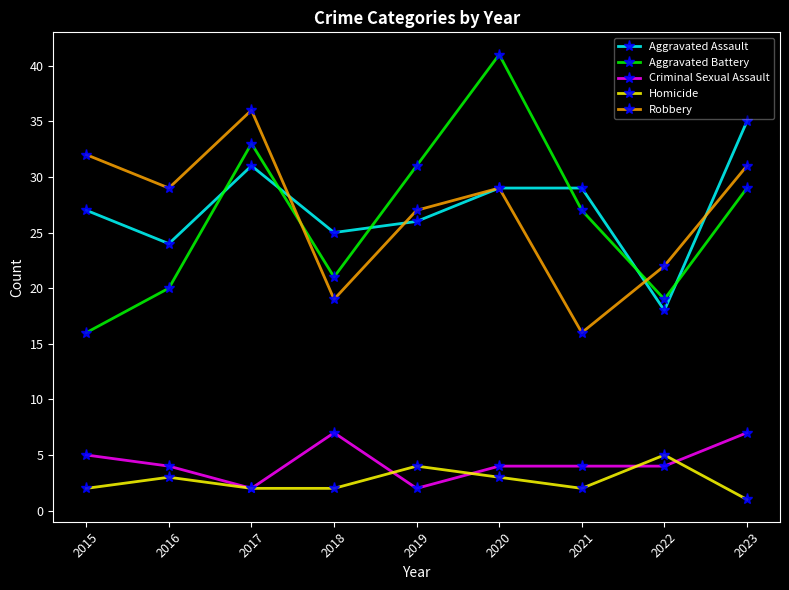

Is this an area chart (filled region under the line)?

No